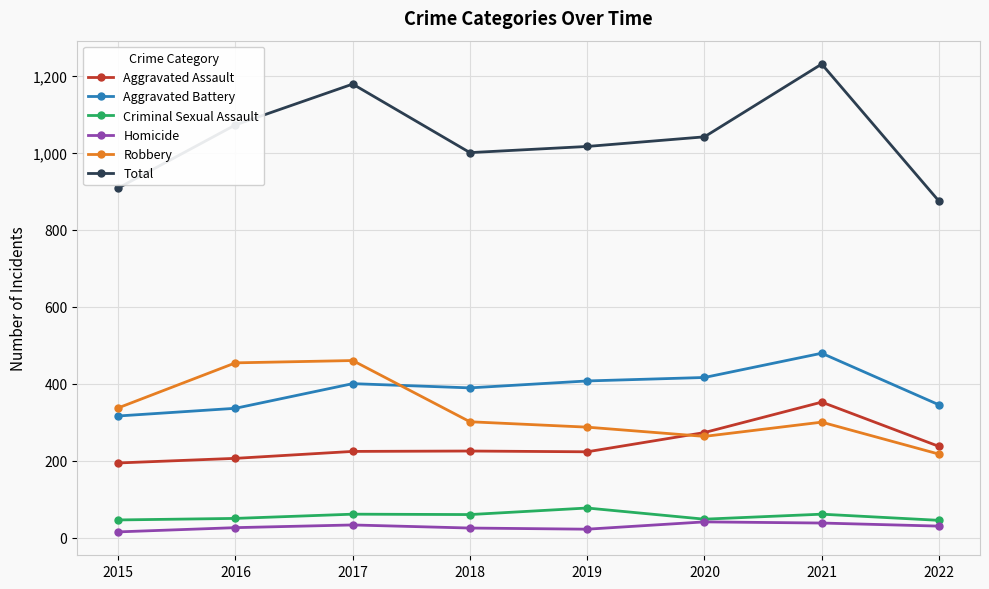

The Aggravated Assault series shows 206 at 2016. True or false?

True